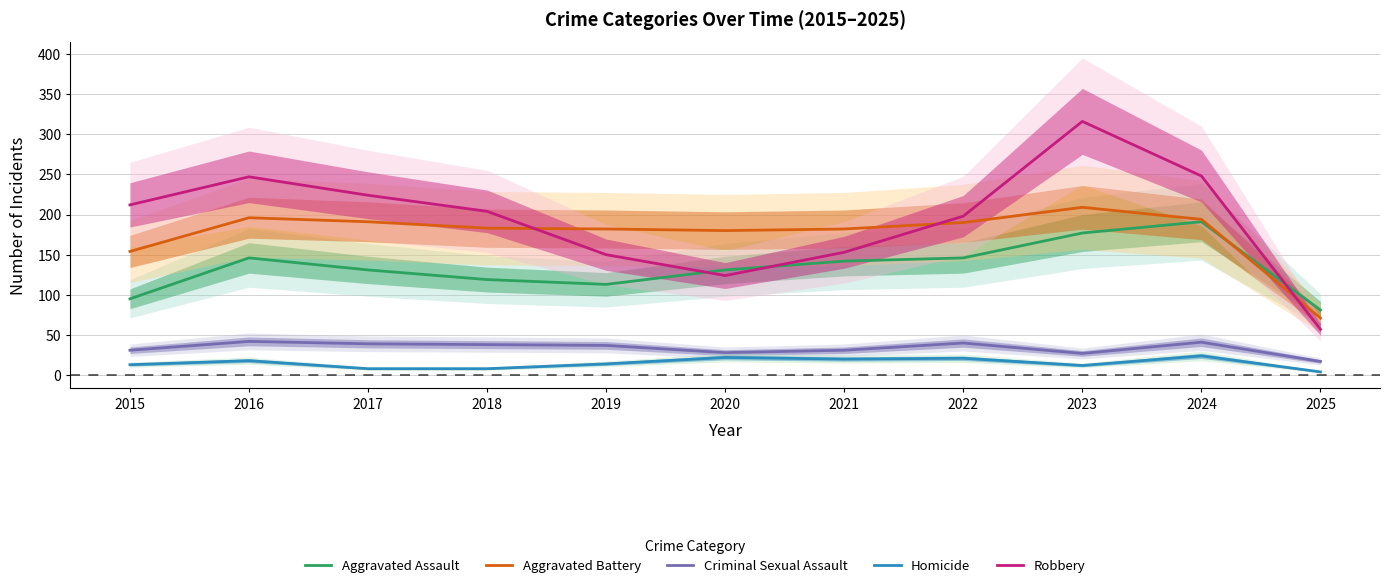

Rank the series by their maximum value, from highest to lowest.

Robbery, Aggravated Battery, Aggravated Assault, Criminal Sexual Assault, Homicide